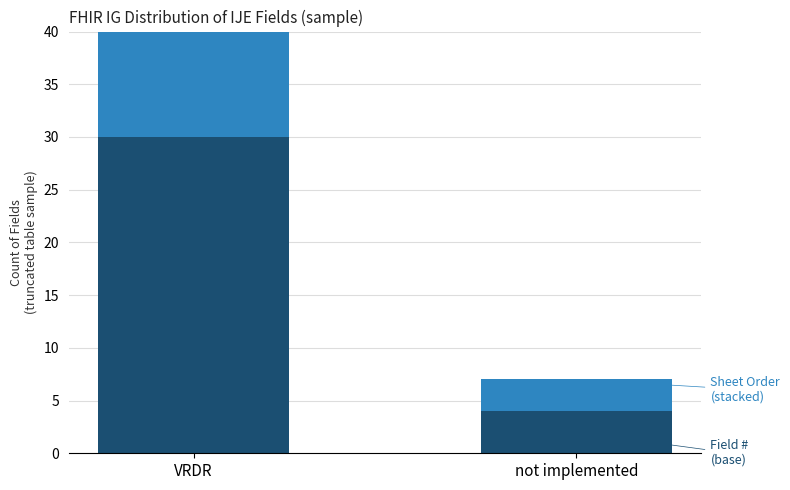

How many distinct data groups are displayed?

2